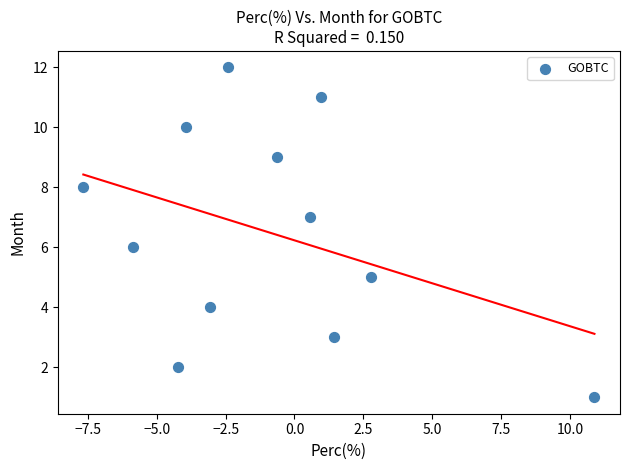

What is the range of Y values (max minus min)?

11